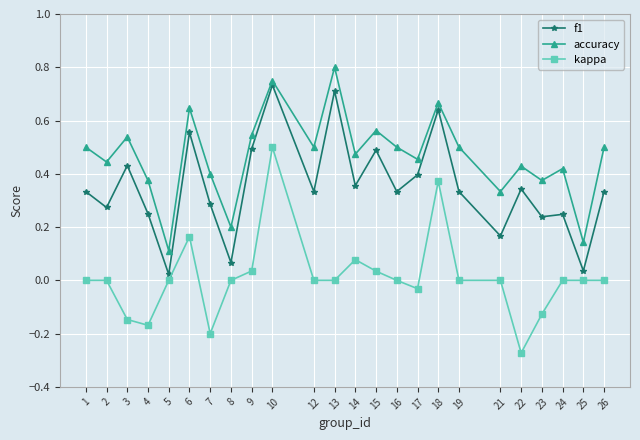

True or false: accuracy has a value of 0.3 at 26.

False